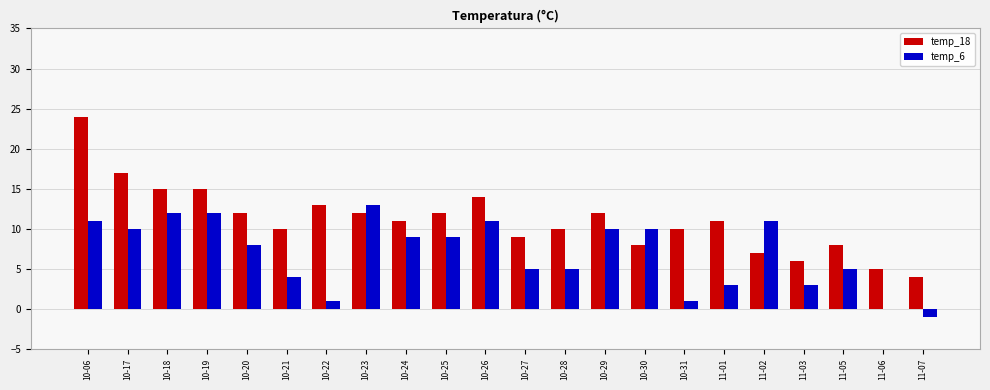

Count the number of categories in the chart.

22